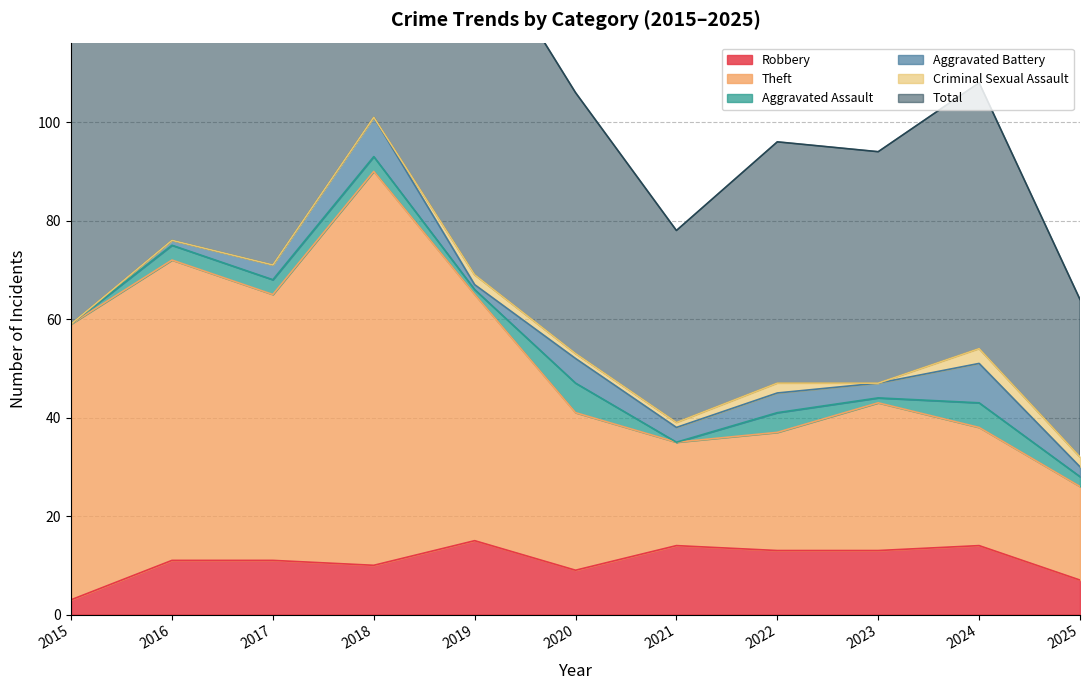

True or false: Robbery and Total intersect in this chart.

False